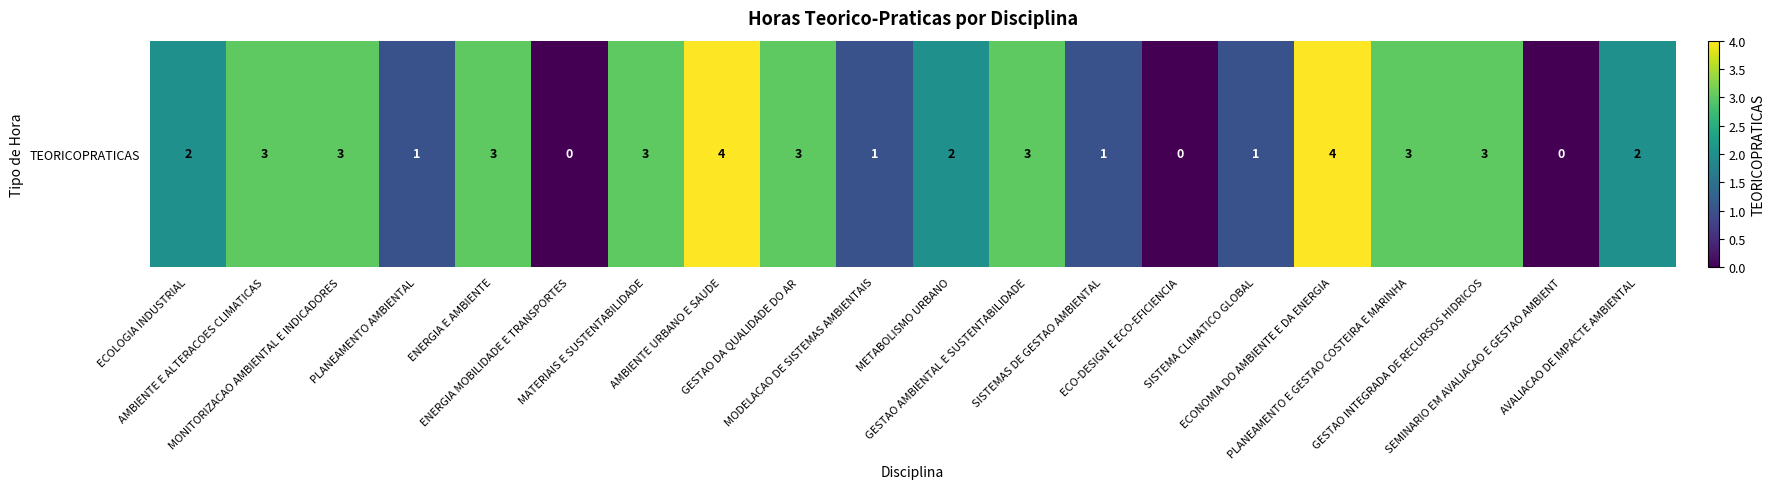

Is it true that the value at ENERGIA E AMBIENTE is 3?

True